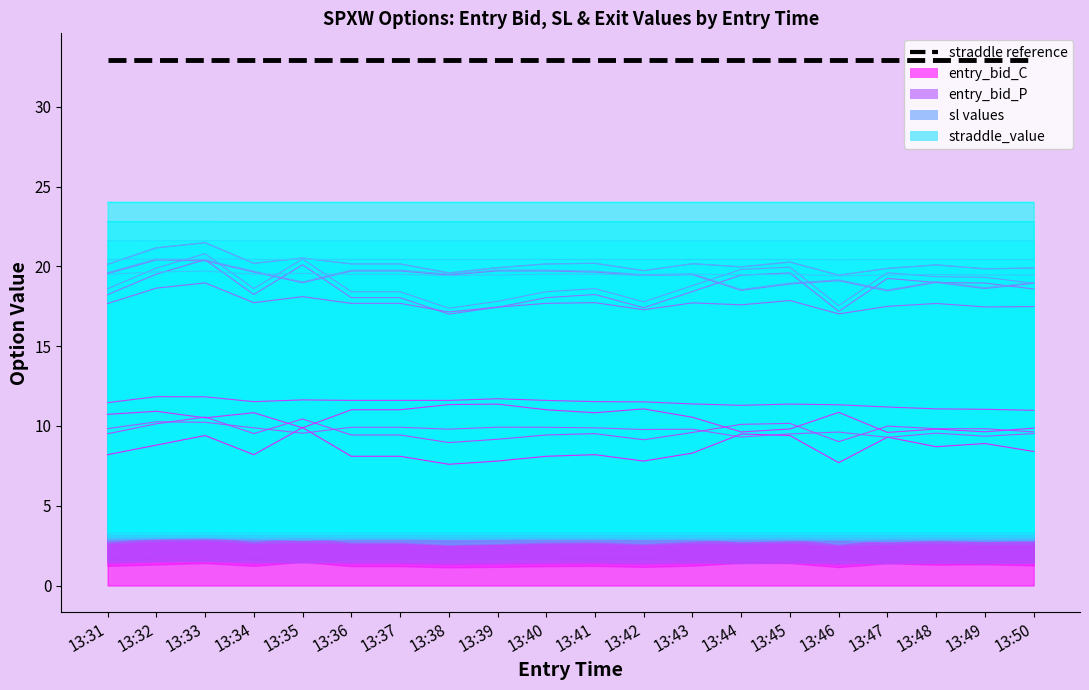

Between 13:37 and 13:47, which series saw the biggest shift?

entry_bid_P